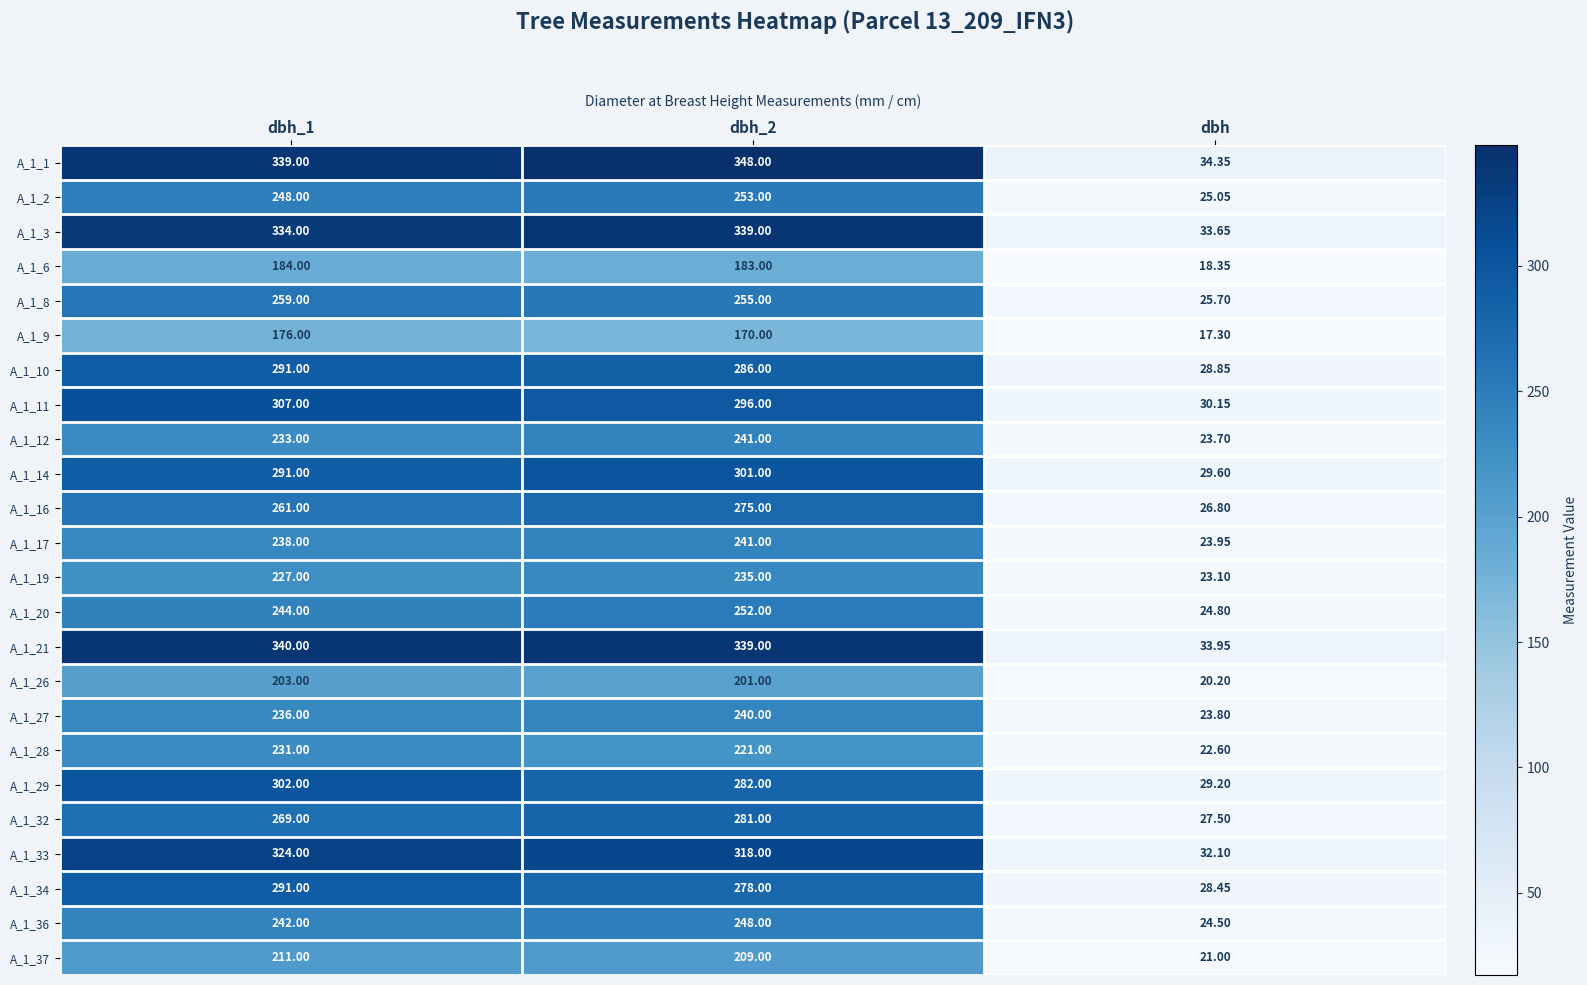

Is the value of A_1_10 at dbh greater than the value of A_1_29 at dbh?

No